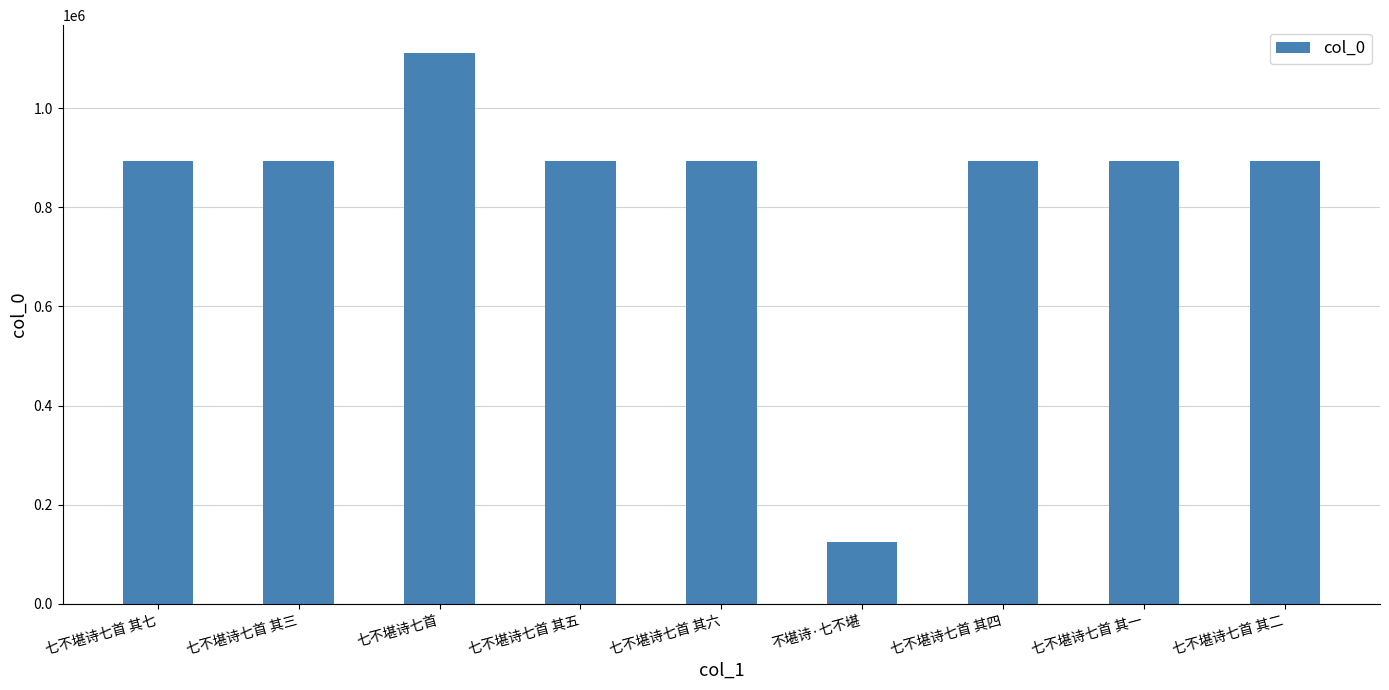

Are the bars grouped side by side (vs. stacked)?

No